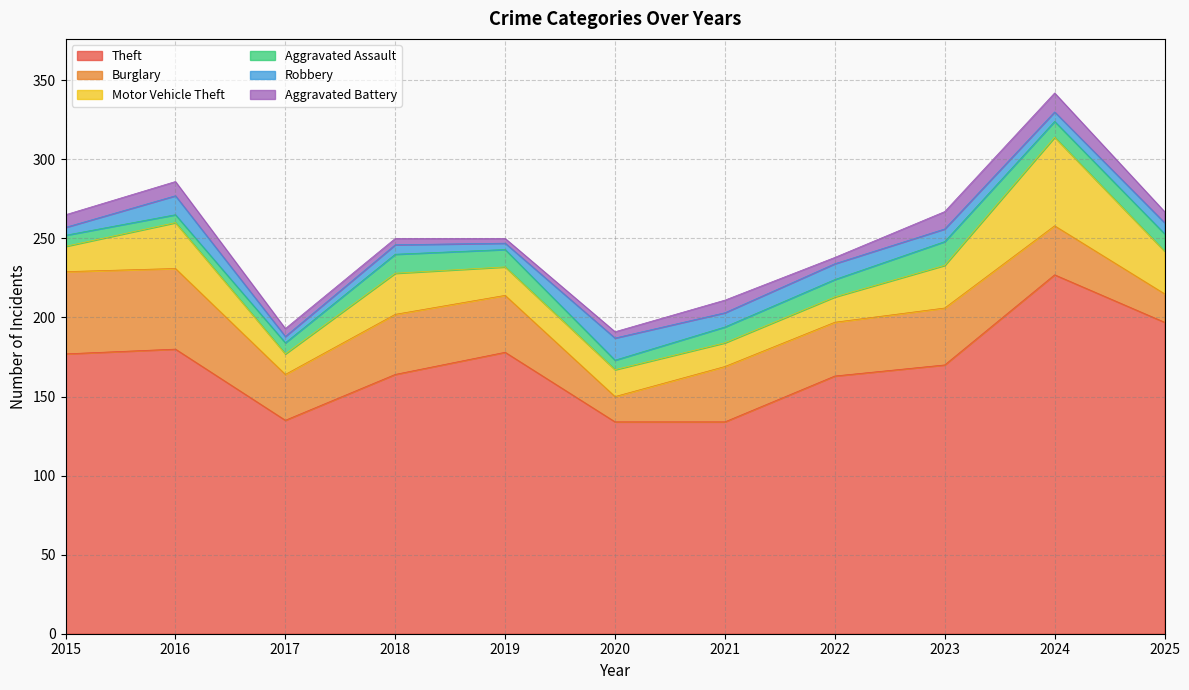

List the series in order of their peak value, highest first.

Theft, Motor Vehicle Theft, Burglary, Aggravated Assault, Robbery, Aggravated Battery